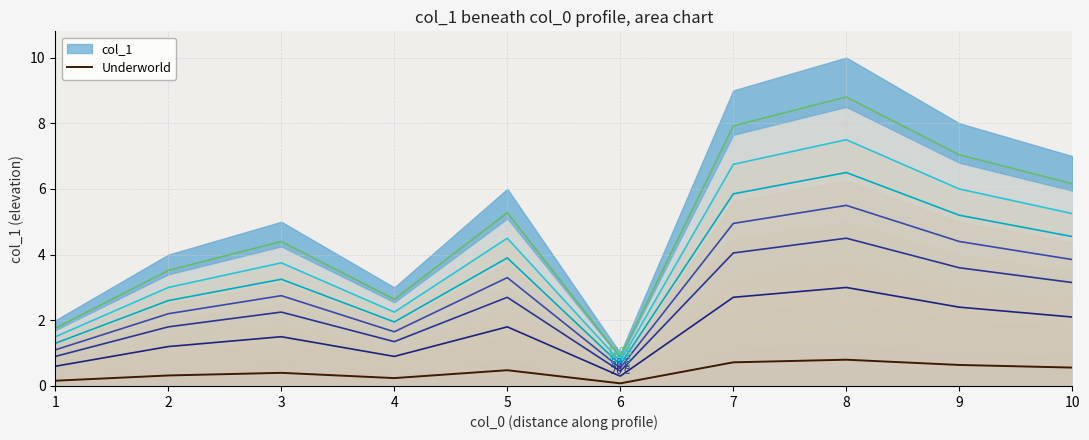

Rank the categories by value from lowest to highest.

6, 1, 4, 2, 3, 5, 10, 9, 7, 8